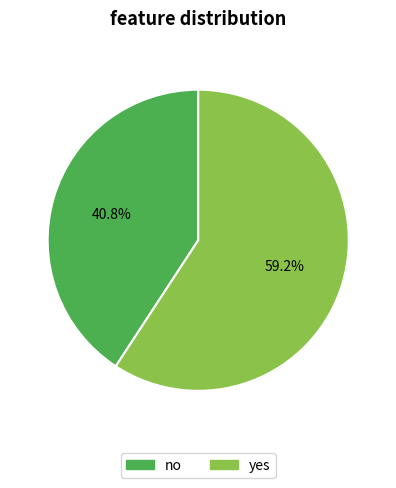

Between no and yes, which is larger?

yes